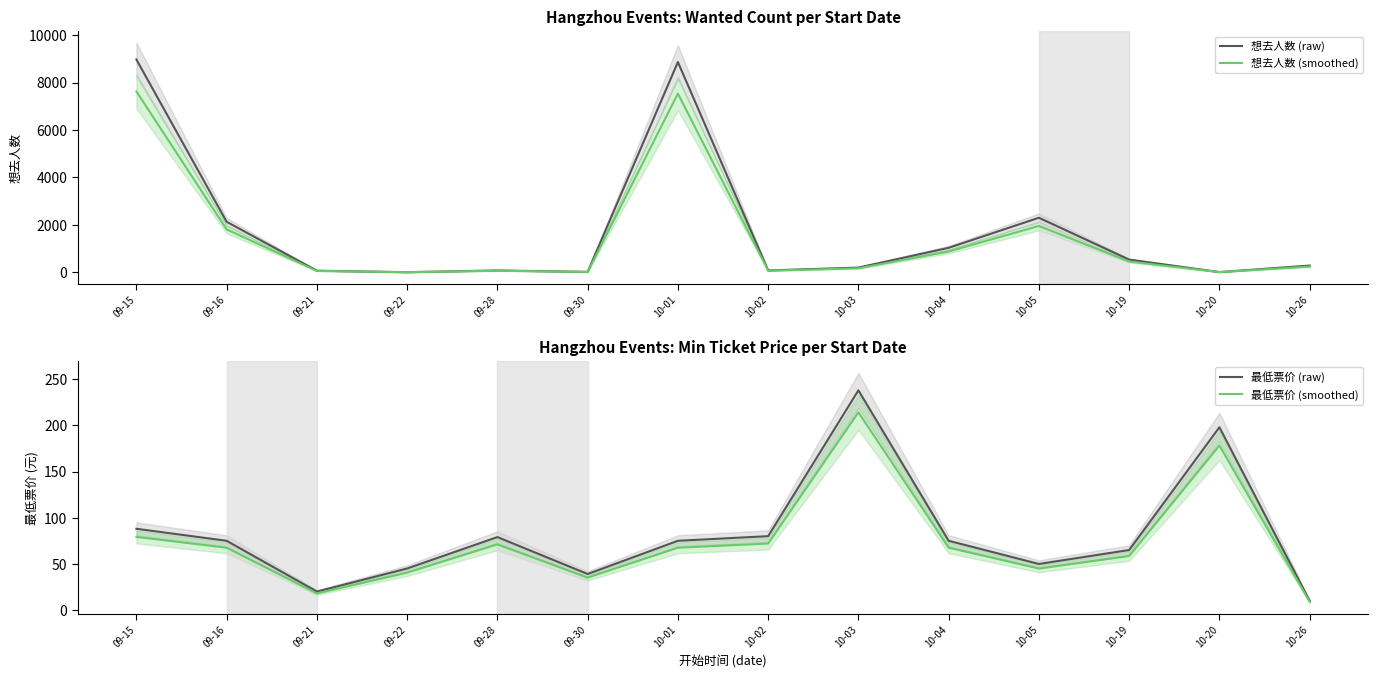

Which series has the widest spread of values?

想去人数 (raw)